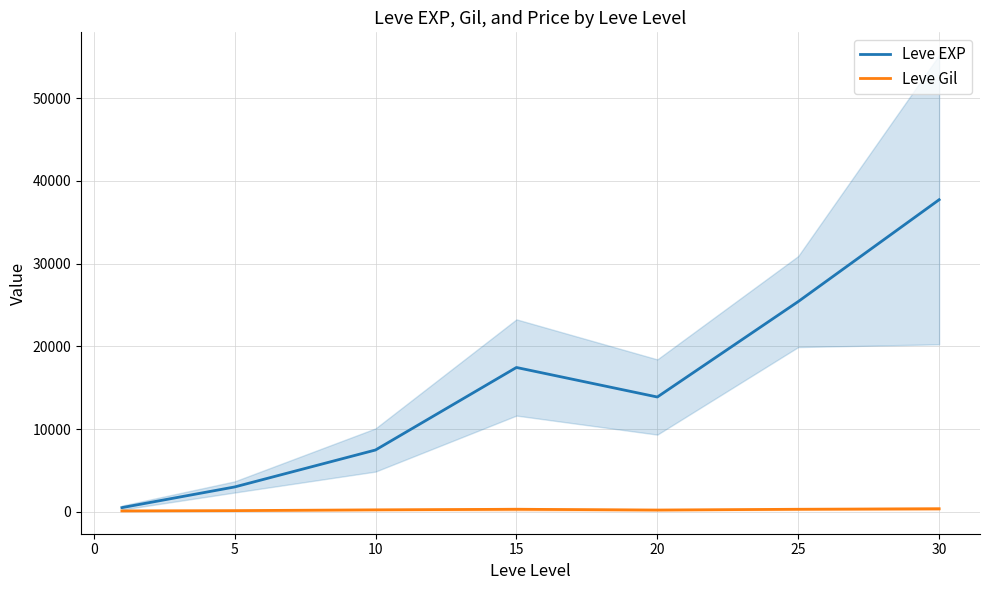

Which series has the largest range (max minus min)?

Leve EXP